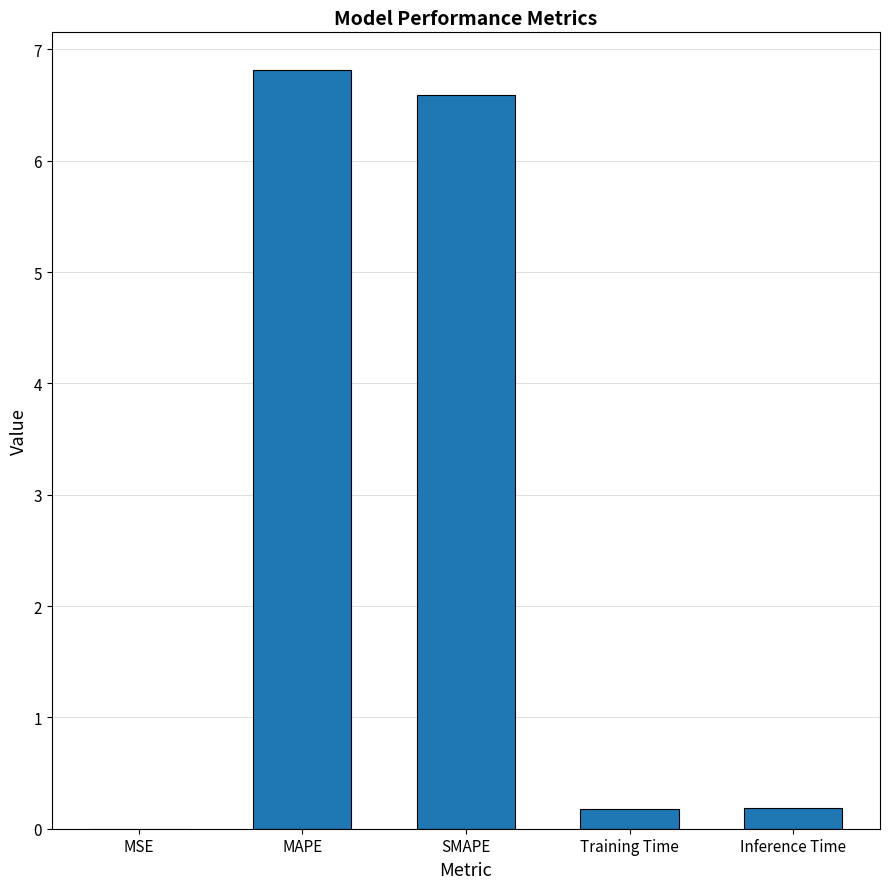

Are the bars horizontal?

No